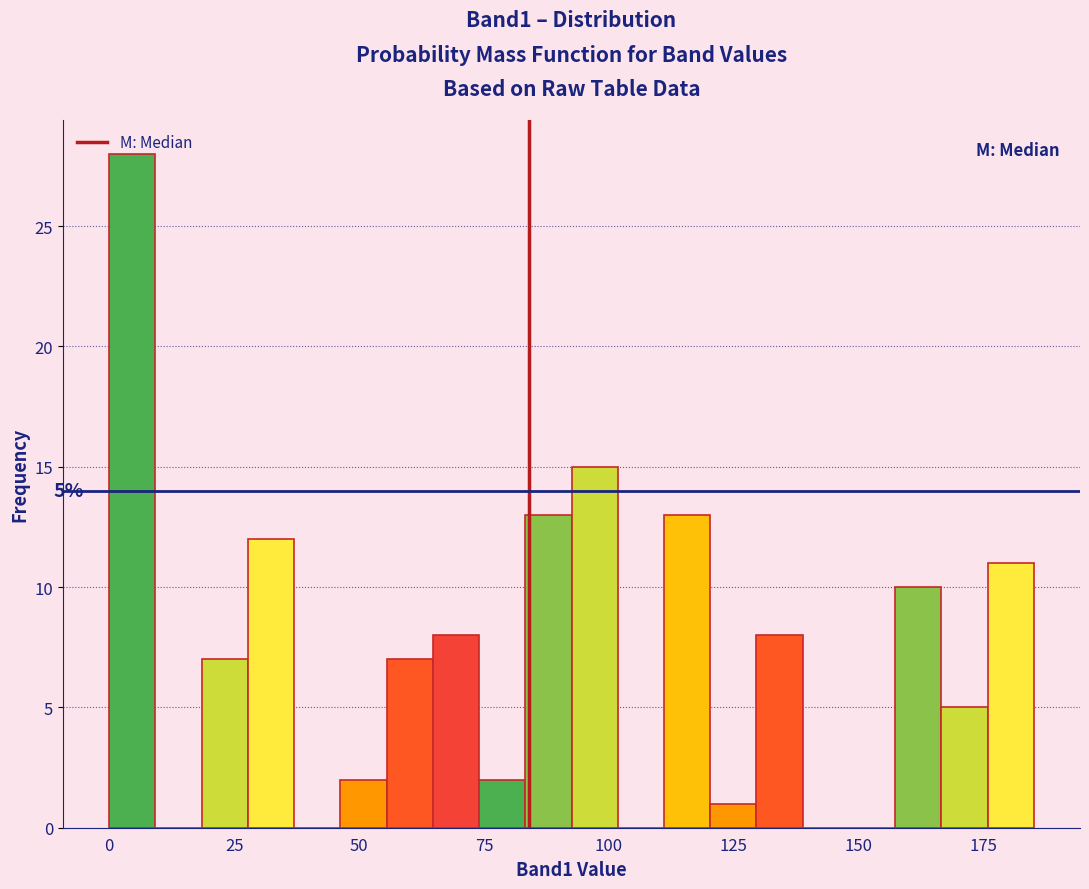

Around what value on the x-axis is the tallest bar? Give the approximate position of its centre, as read against the axis.

5